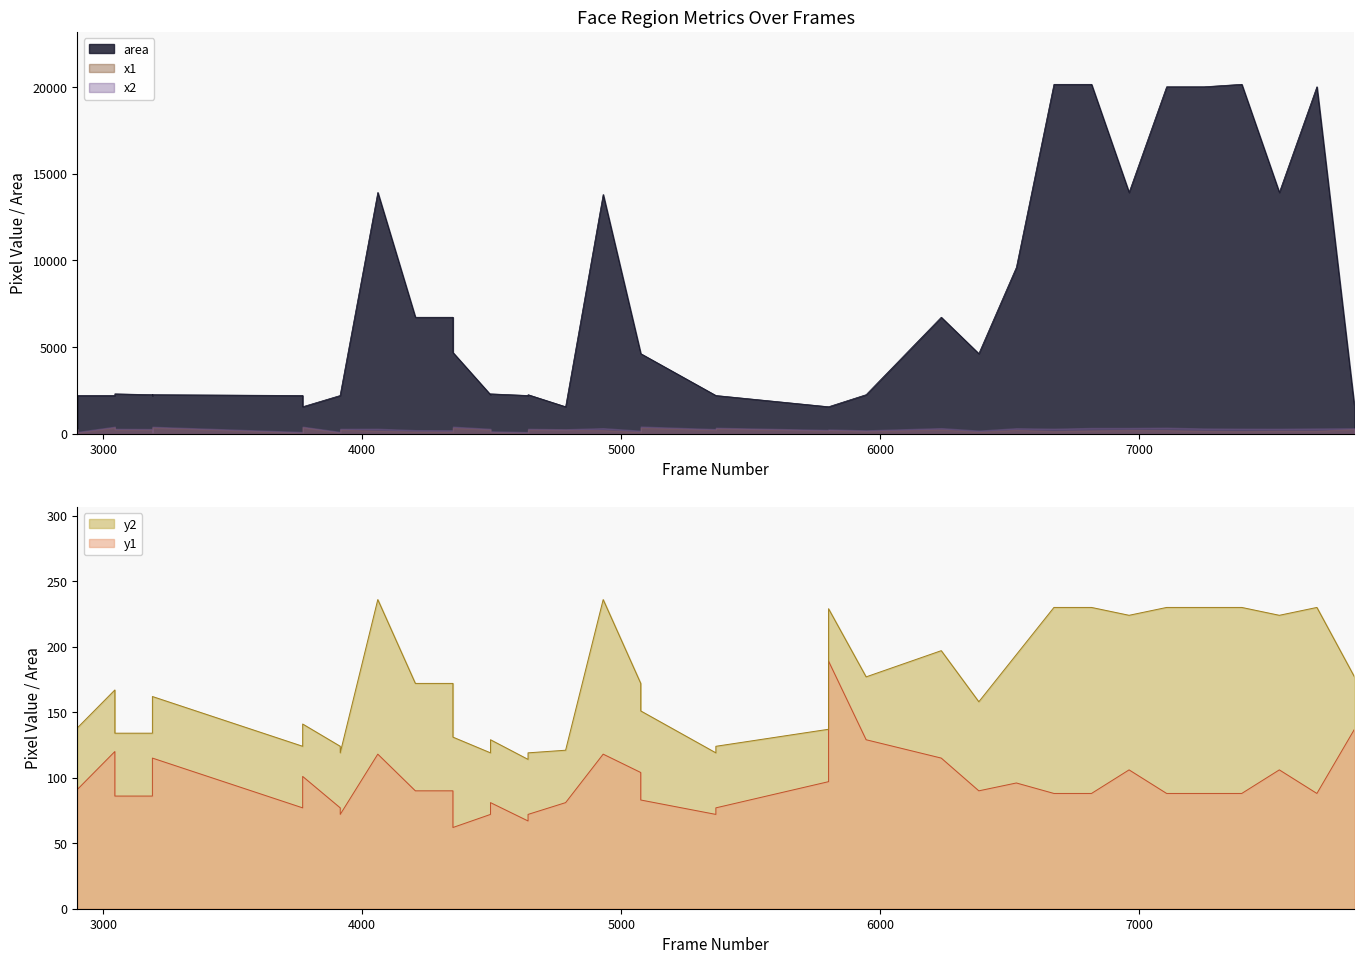

Which series has the largest total across all categories?

area